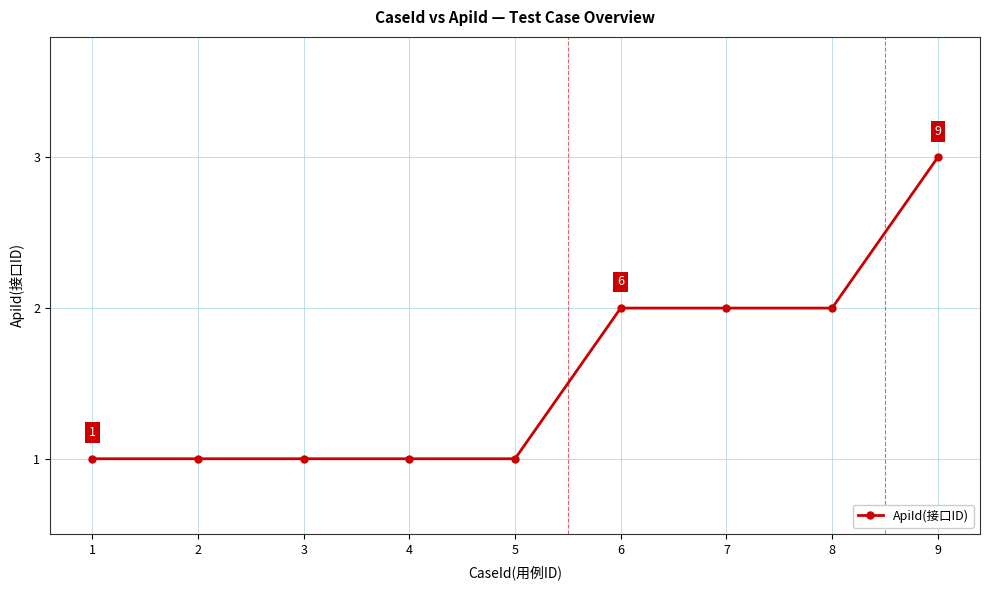

What is the approximate value at 9?

3